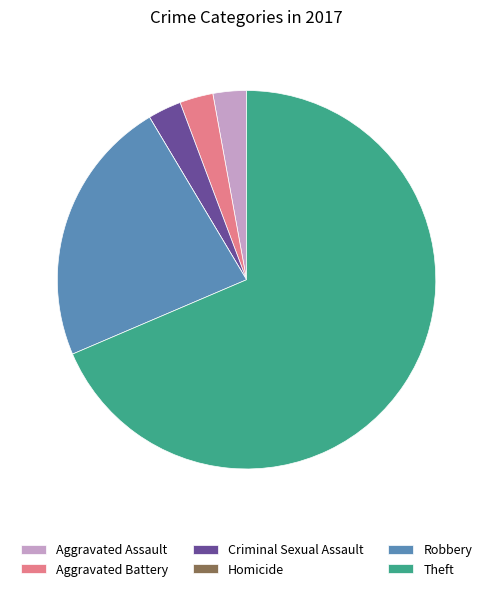

What is the largest slice in the pie chart?

Theft